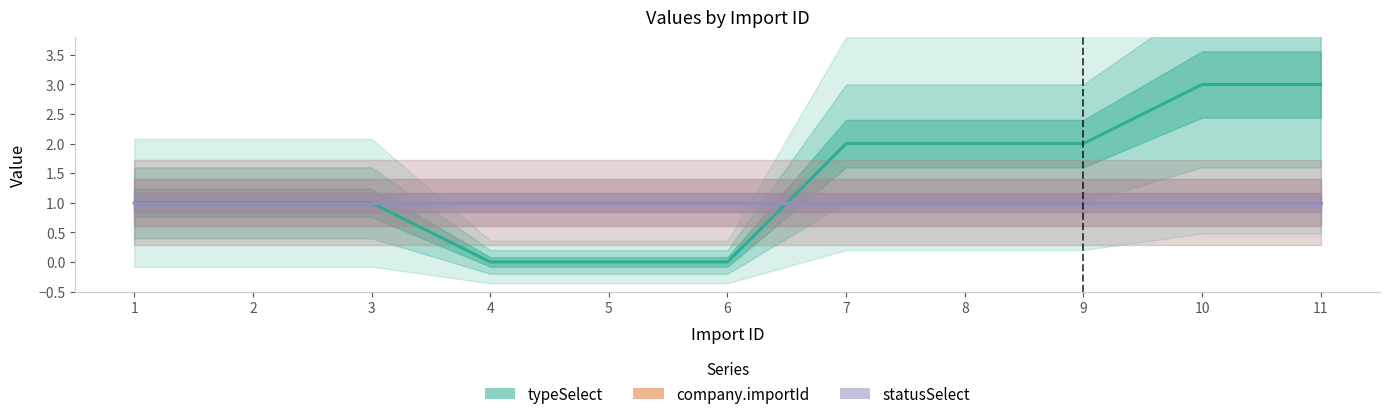

The value of company.importId at 4 is 1. True or false?

True